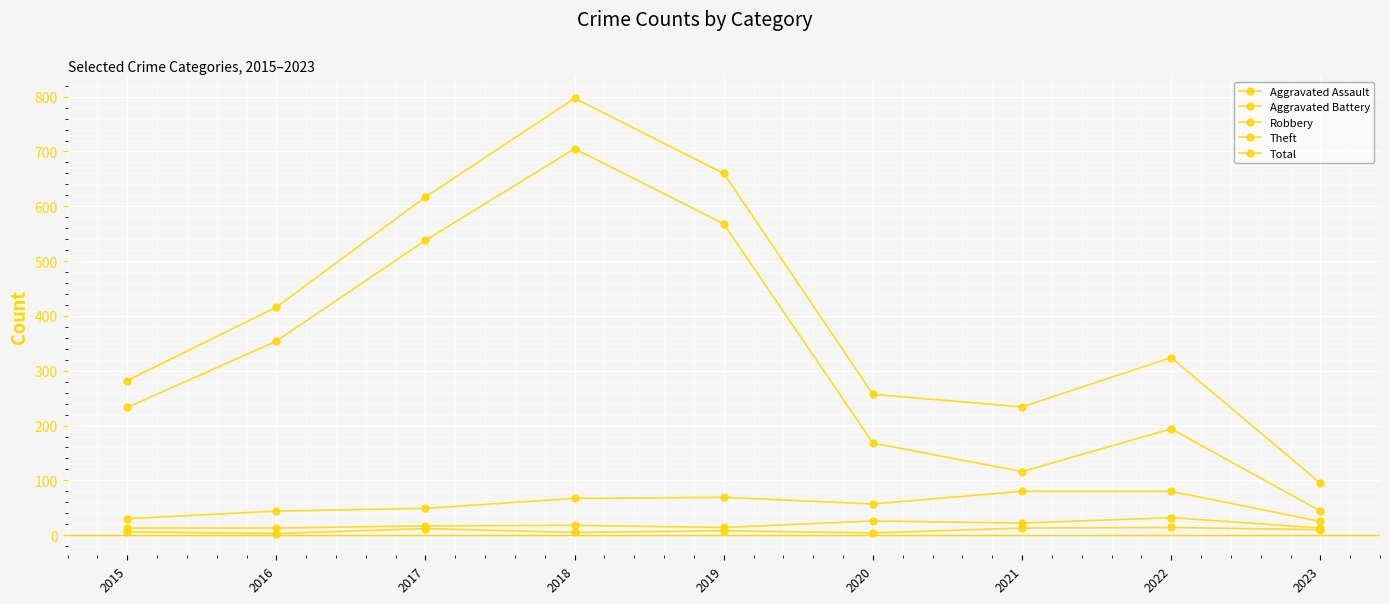

Between 2018 and 2020, which series saw the biggest shift?

Total